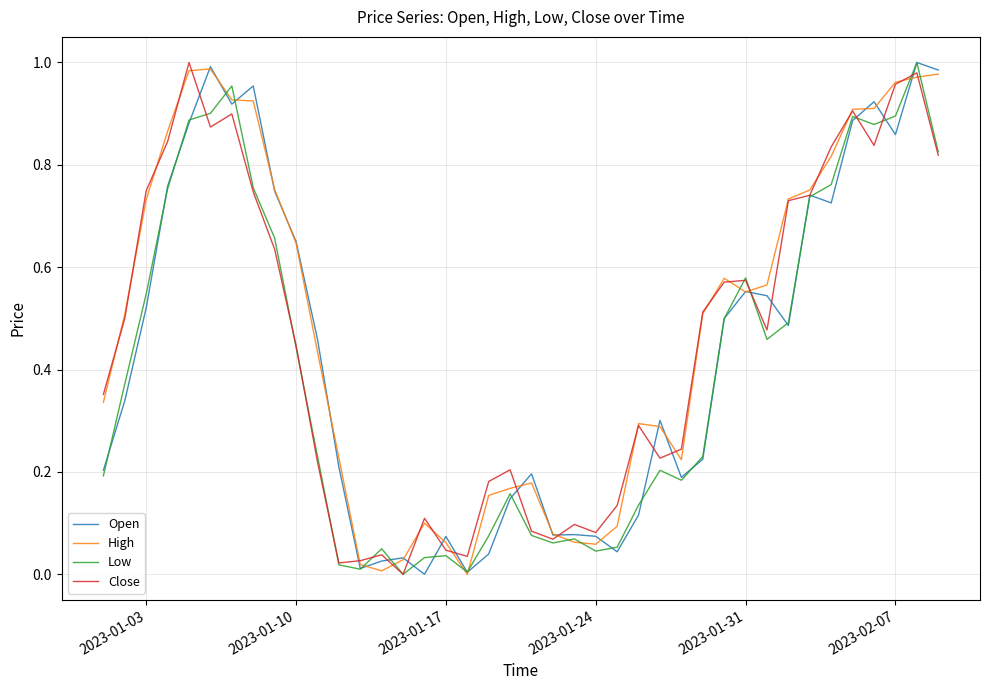

What are all the series names shown in the legend?

Open, High, Low, Close